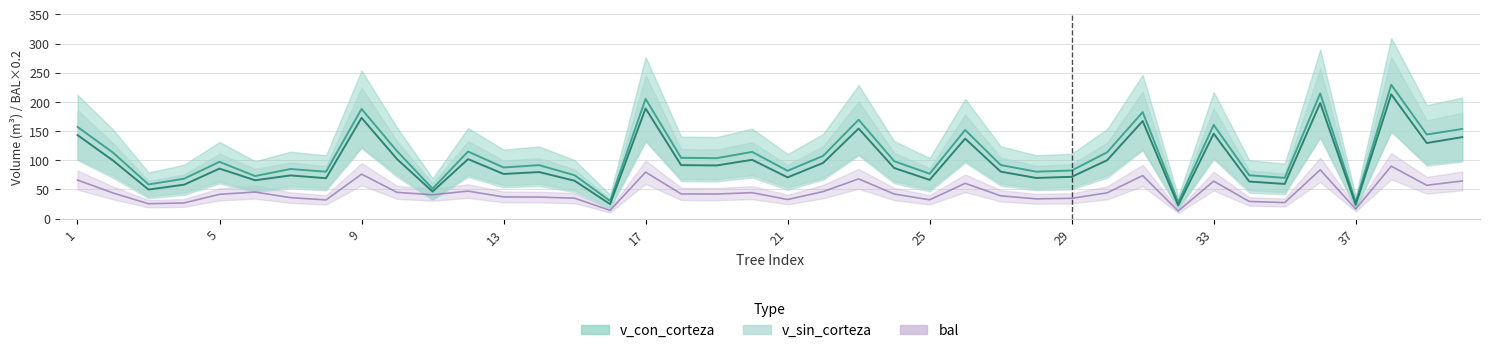

Which label corresponds to the largest value in the chart?

38